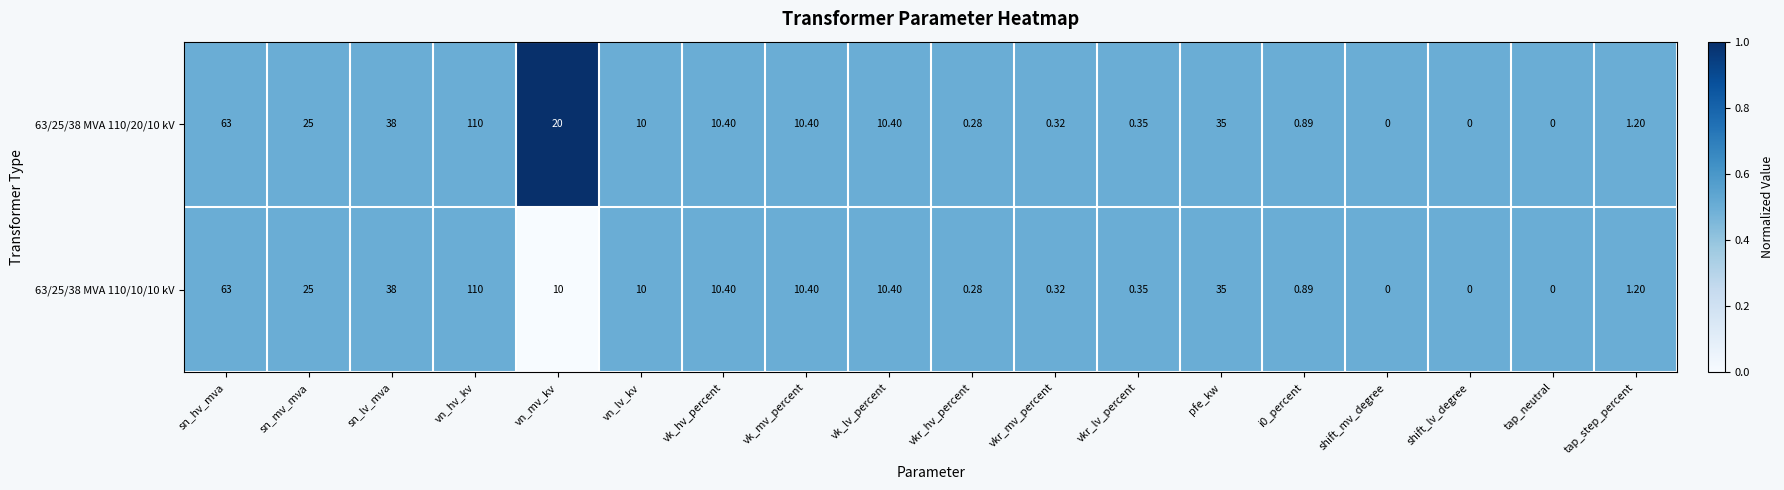

Which series has the largest total across all categories?

63/25/38 MVA 110/20/10 kV